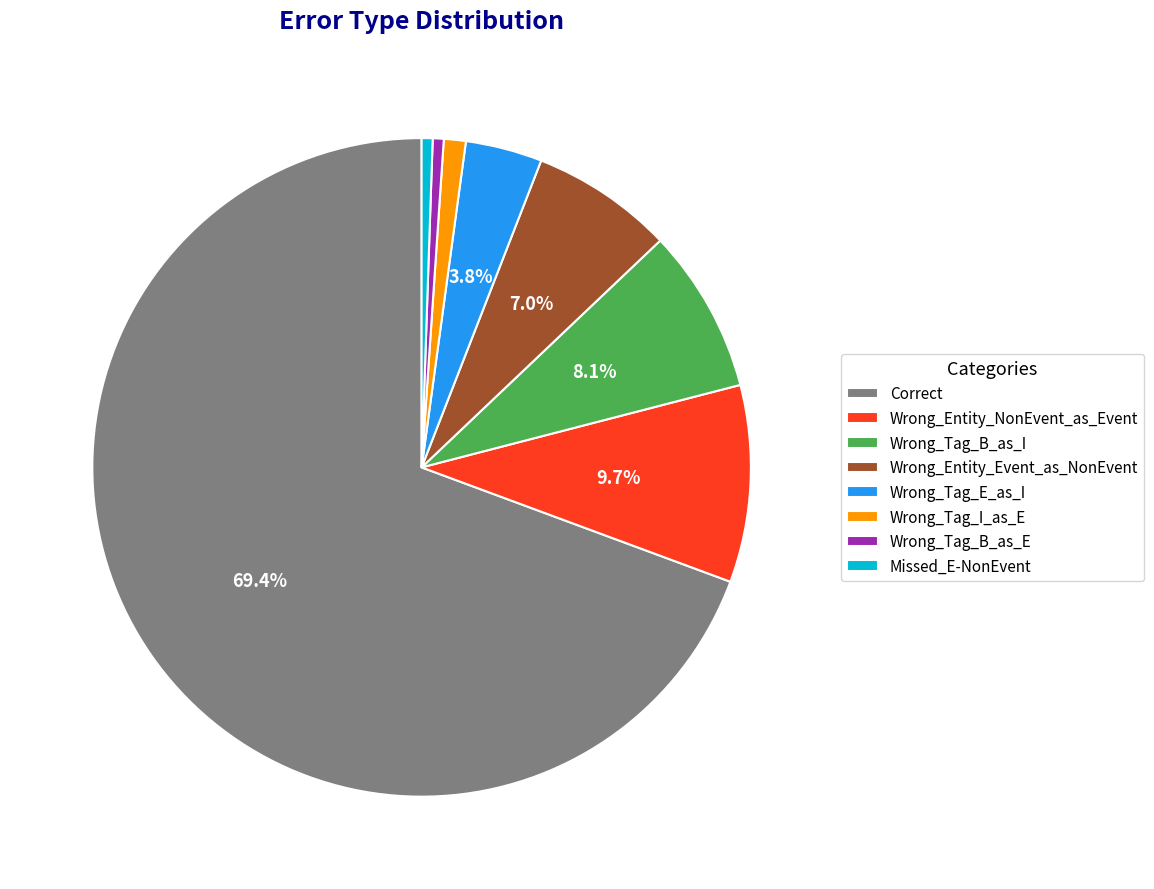

What percentage is the Wrong_Entity_NonEvent_as_Event slice, to the nearest percent?

10%